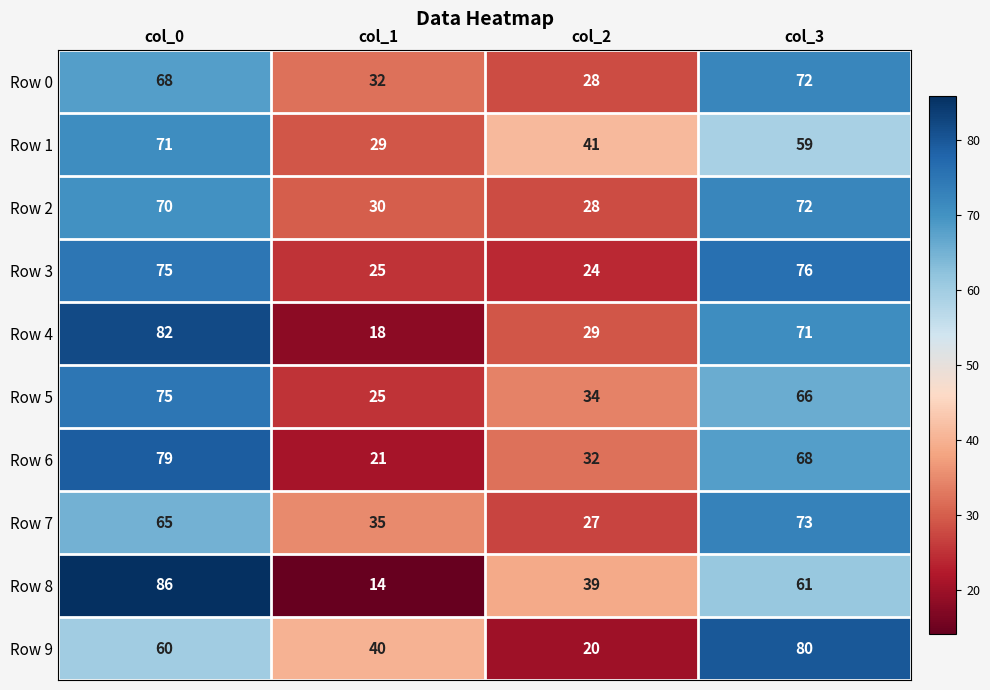

Count the number of data series in this chart.

10